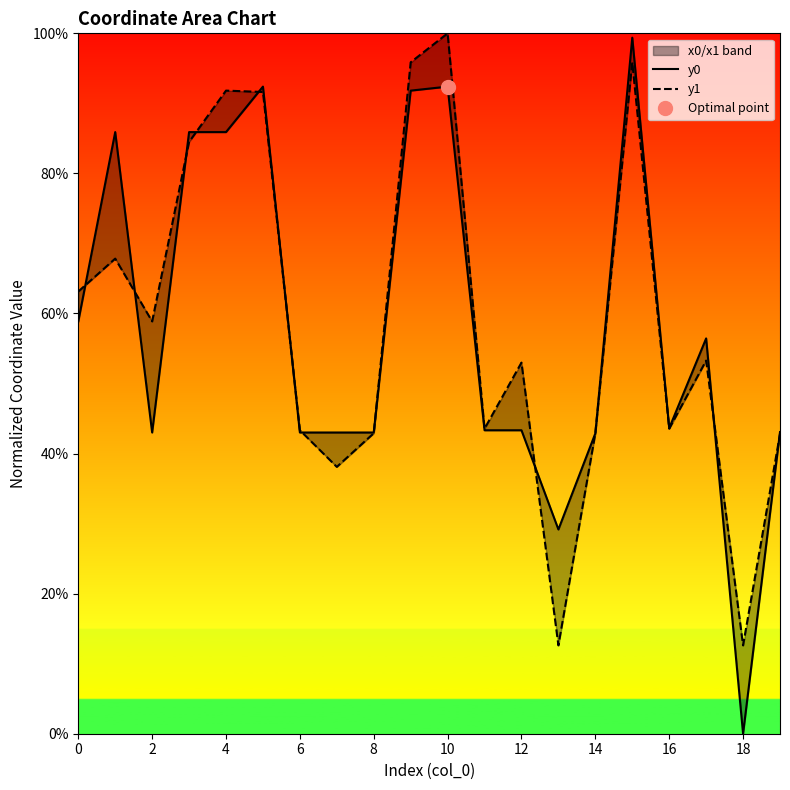

What is the label of the 10th point from the left?

18